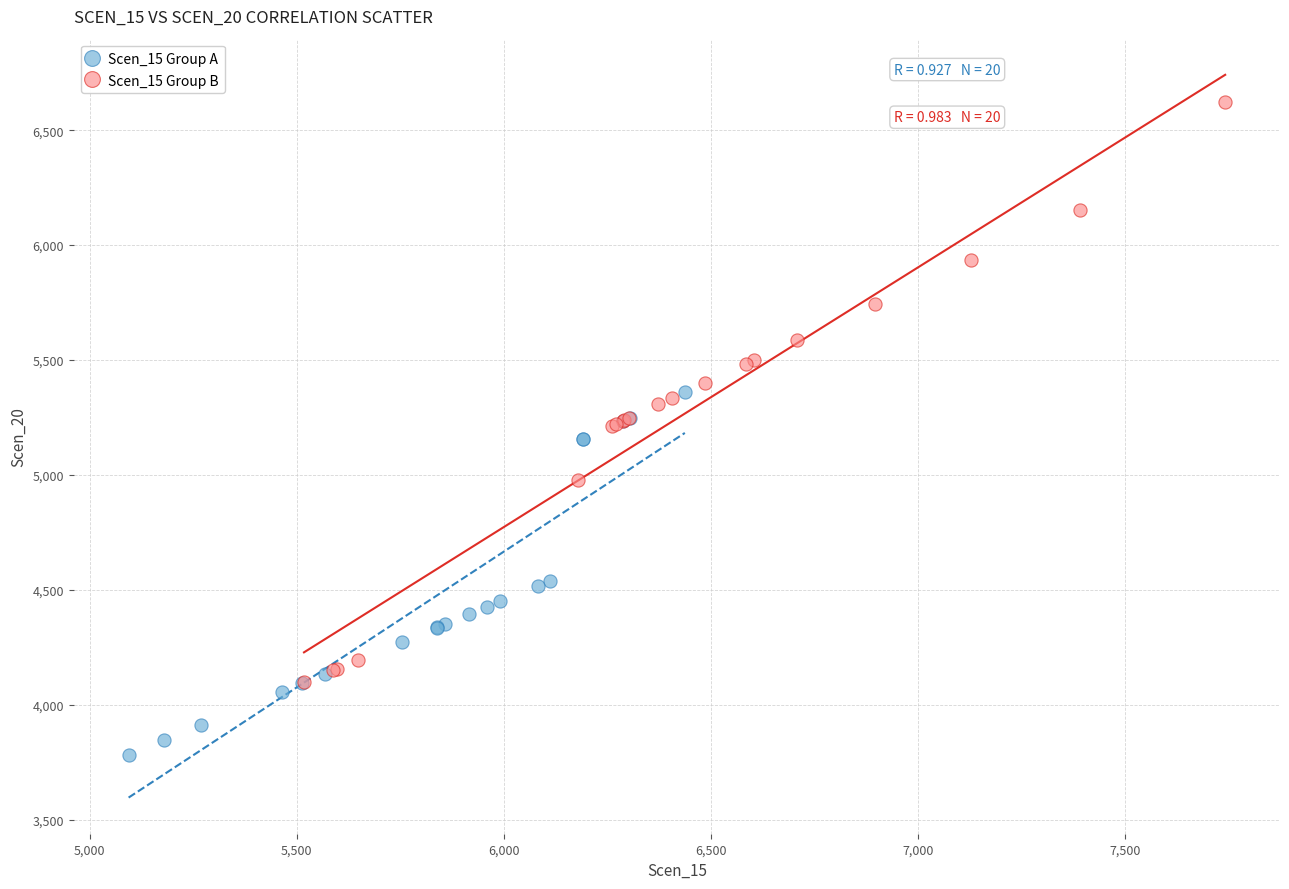

Which series contains the highest Y value?

Scen_15 Group B